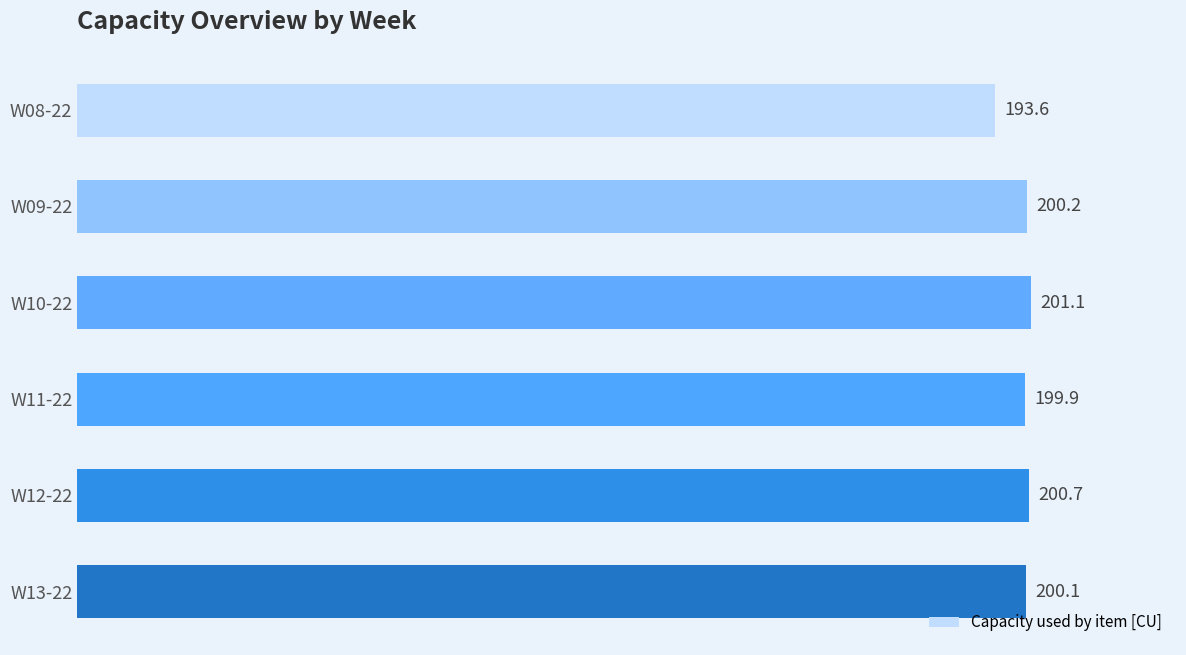

At which label is the value closest to 197?

W11-22